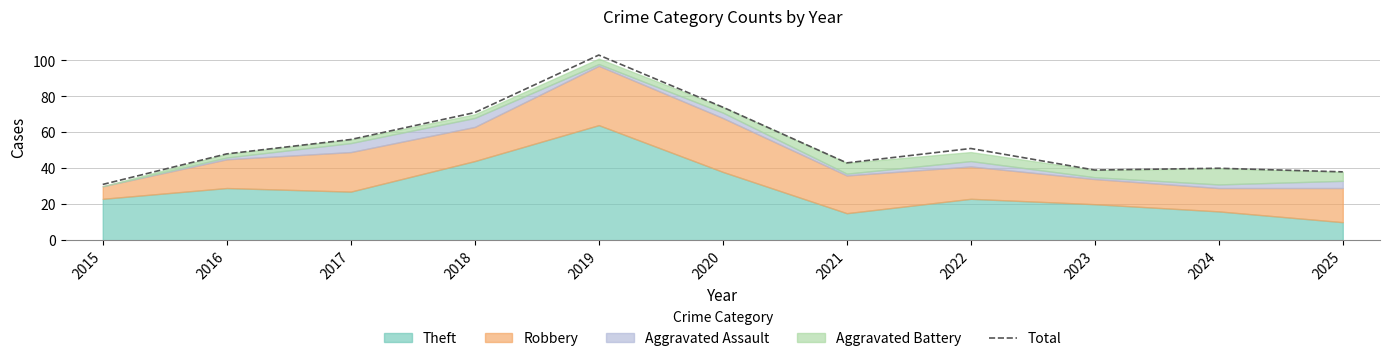

What is the value of the 3rd point from the left?

56